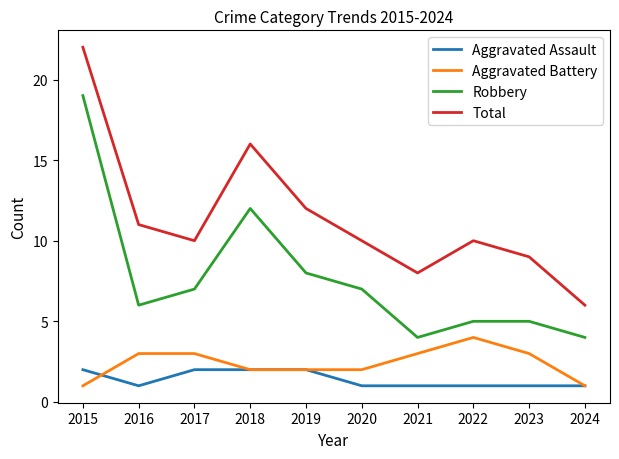

Which series changed the most between 2020 and 2023?

Robbery